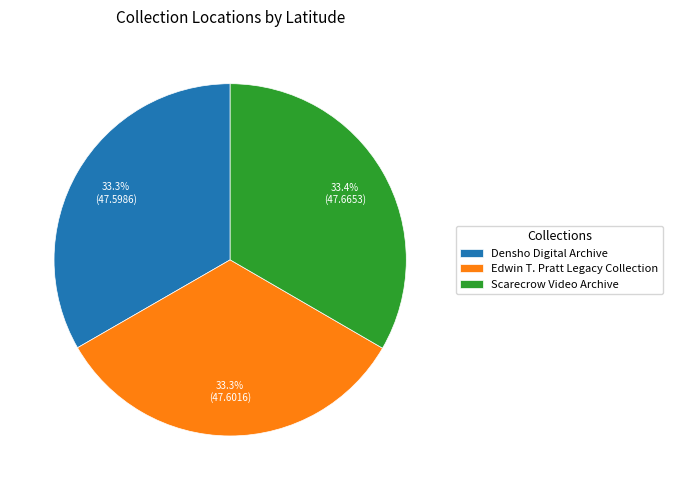

What portion of the pie excludes Densho Digital Archive?

66.7%